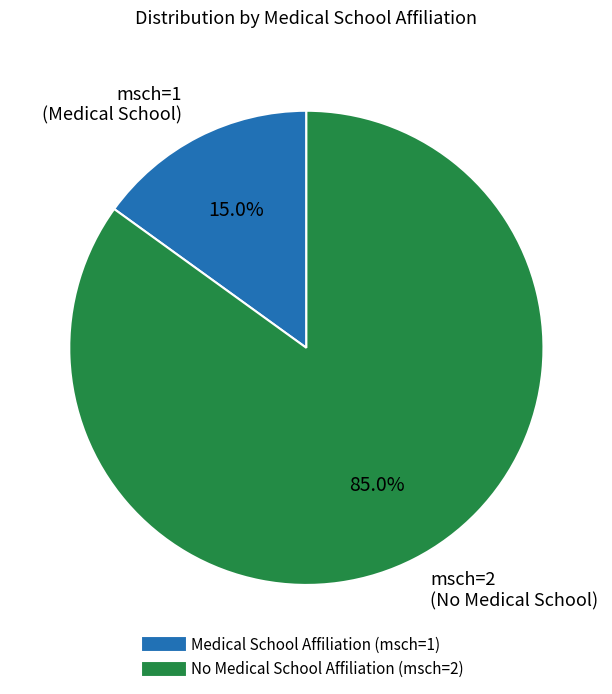

How many segments does this pie chart have?

2